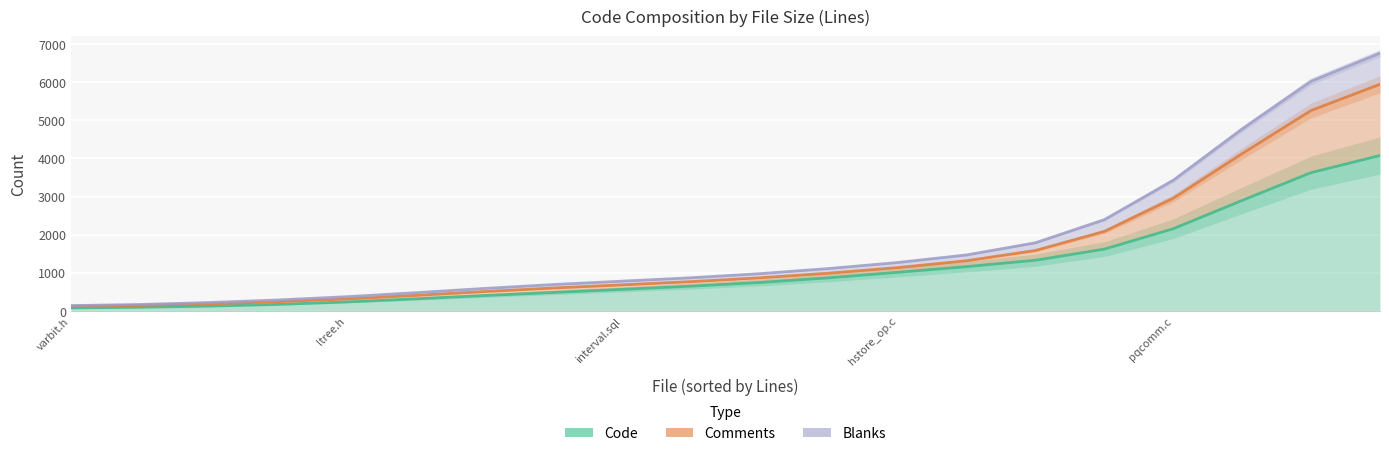

Between pqcomm.c and fe-connect.c, which series saw the biggest shift?

Code